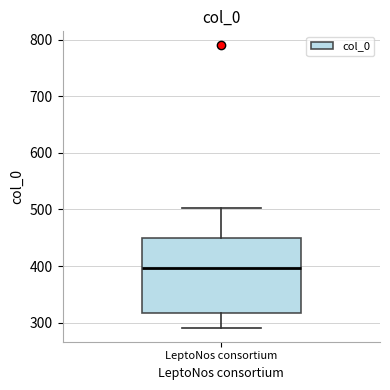

Read this box plot against the y-axis: the position of the median line, the range covered by the box, and the ends of both whiskers. The values are not printed on the chart, so give them approximately, as read against the axis.

median 400, box 320 to 450, whiskers 290 to 500